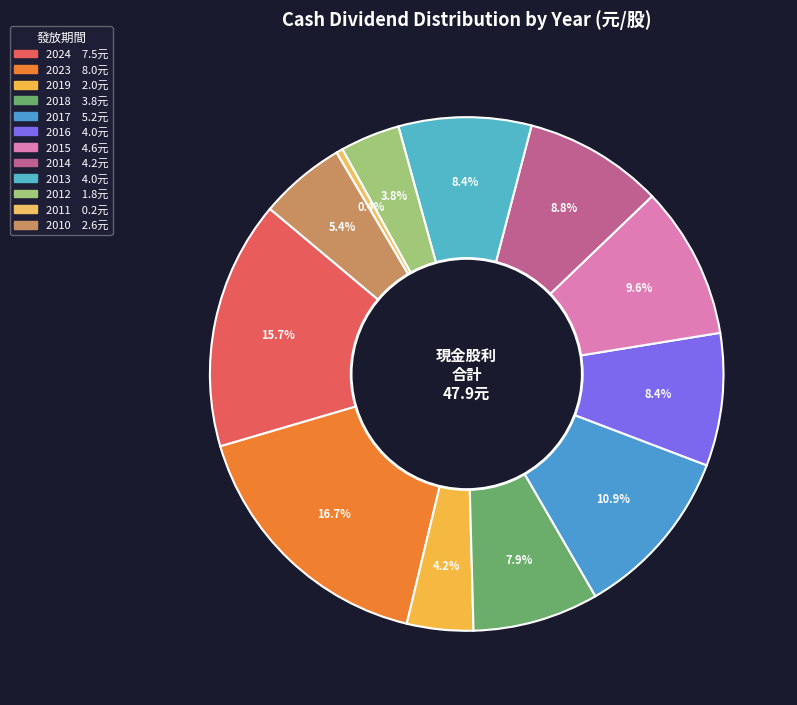

To the nearest percent, what is the average slice percentage?

8%